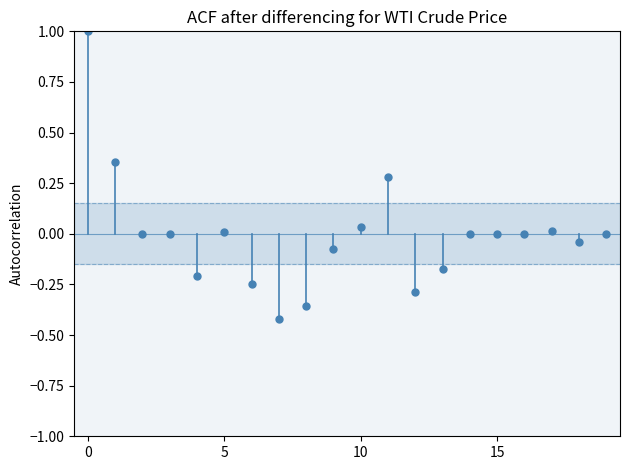

What is the range of Y values (max minus min)?

1.4